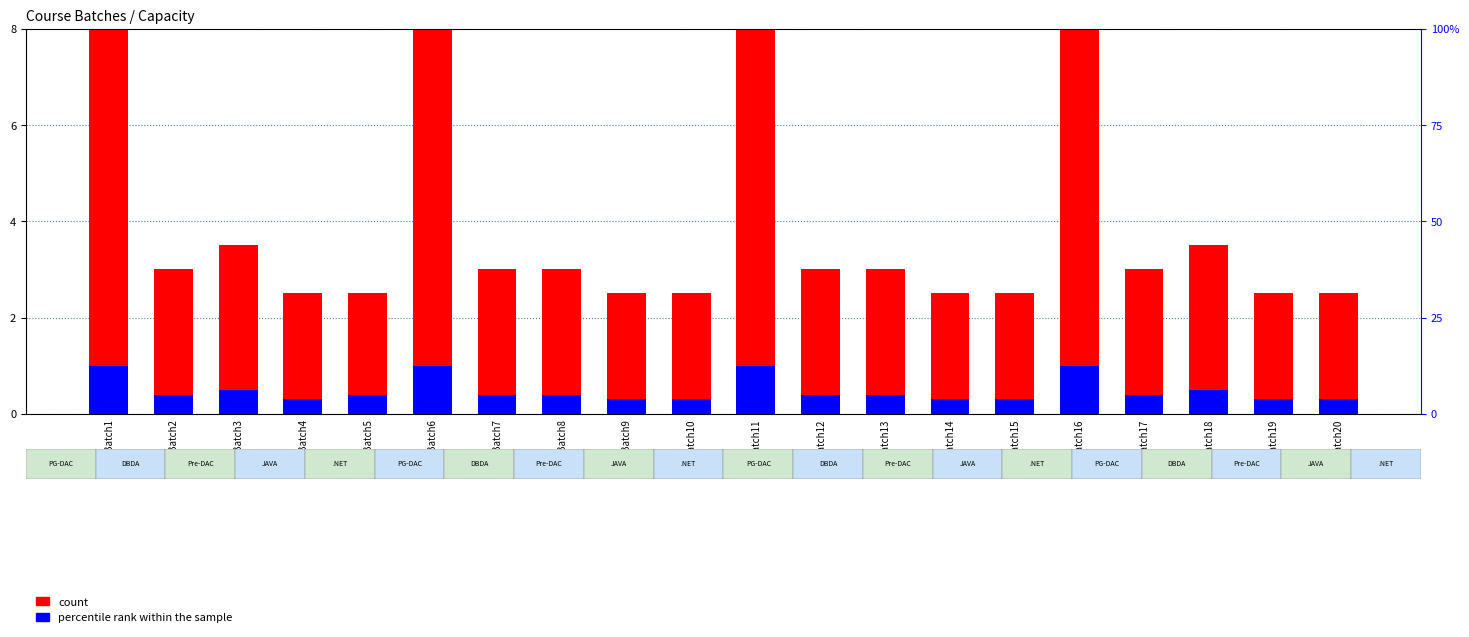

Which series changed the most between Batch2 and Batch3?

count